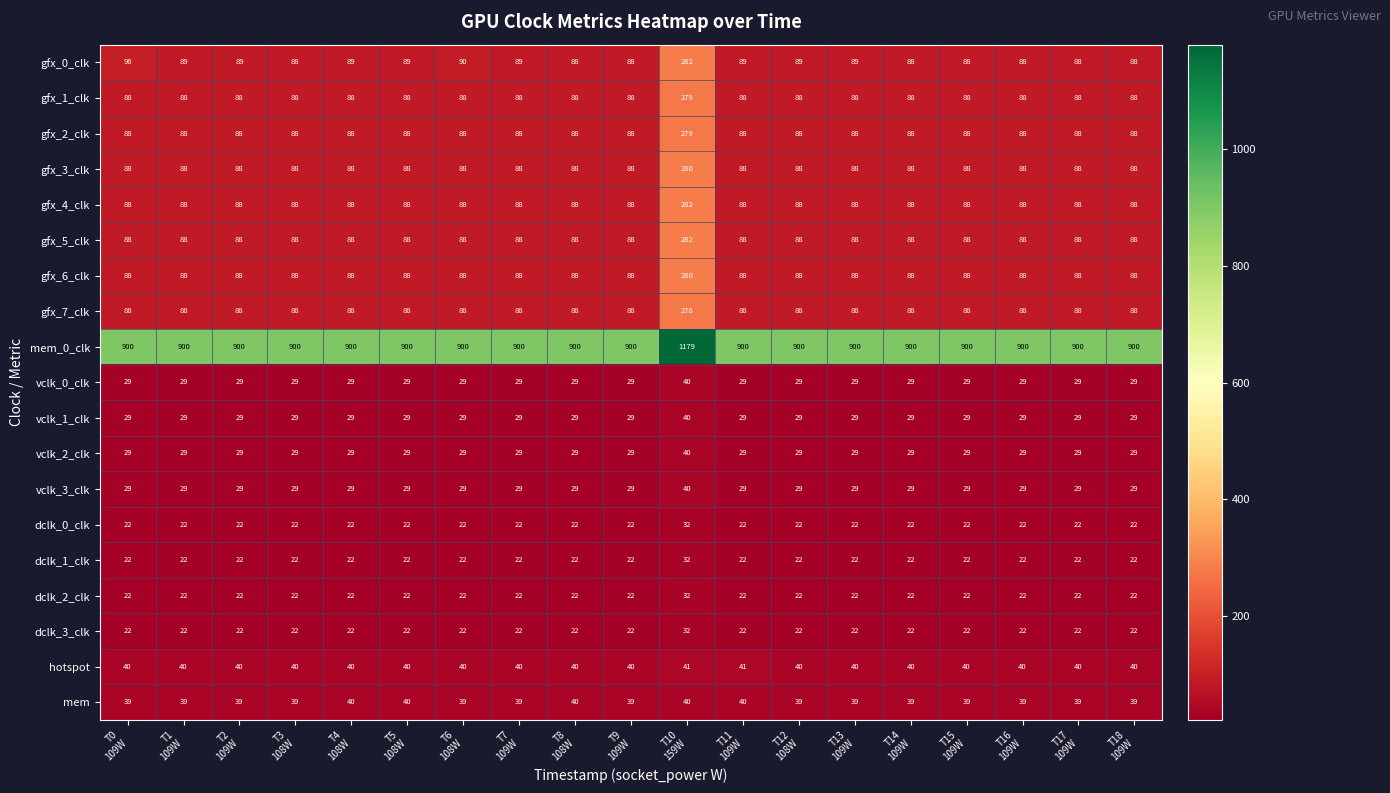

What is the average value of the gfx_4_clk series?

98